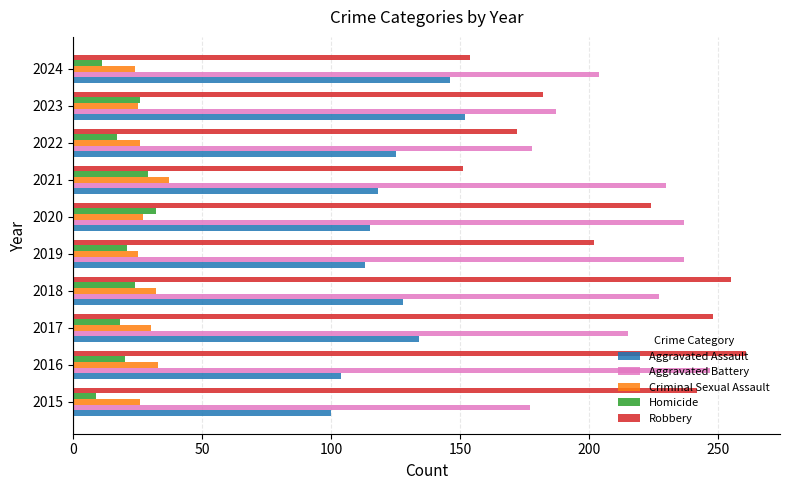

What is the greatest value displayed?

261